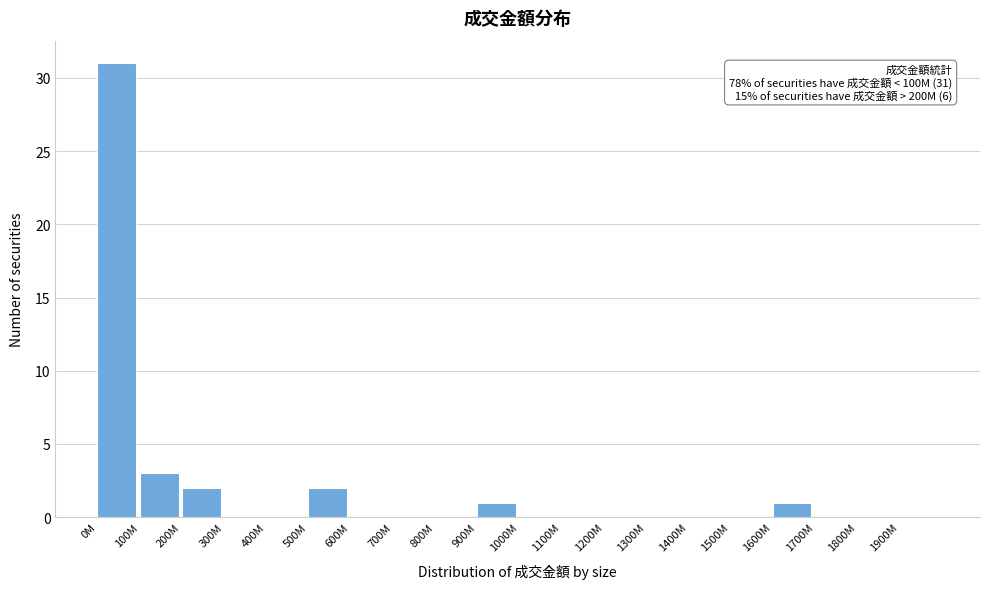

Reading left to right, what are all the values shown in this chart?

0M=31	100M=3	200M=2	300M=0	400M=0	500M=2	600M=0	700M=0	800M=0	900M=1	1000M=0	1100M=0	1200M=0	1300M=0	1400M=0	1500M=0	1600M=1	1700M=0	1800M=0	1900M=0